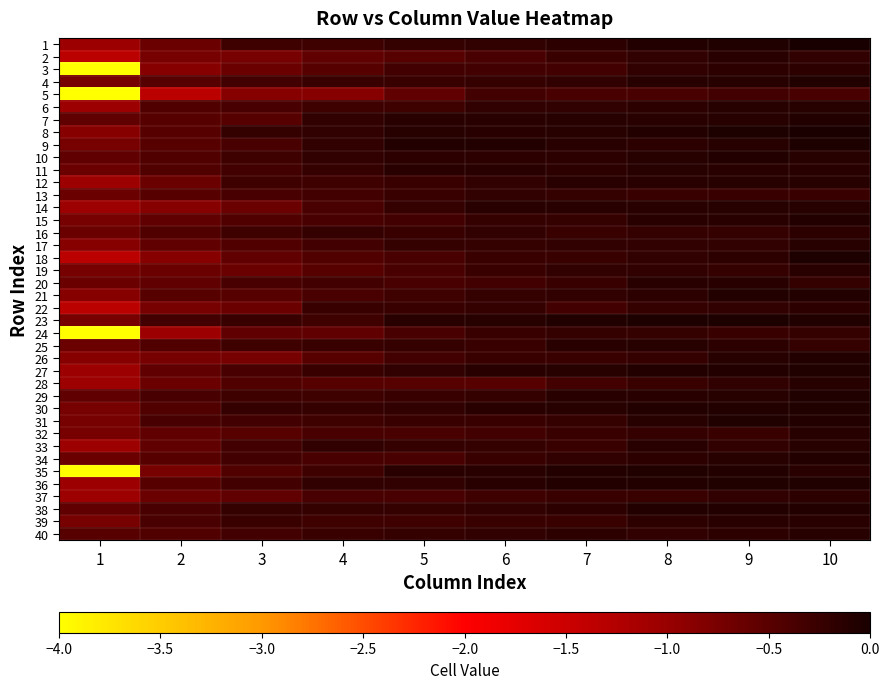

What is the spread (max minus min) of values at 3?

0.6